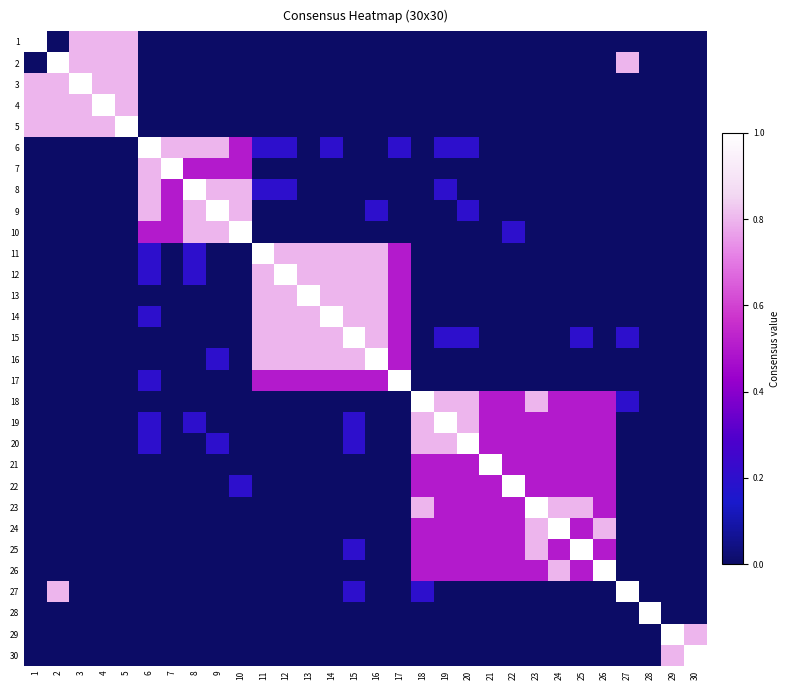

Rank the series by their maximum value, from highest to lowest.

1, 2, 3, 4, 5, 6, 7, 8, 9, 10, 11, 12, 13, 14, 15, 16, 17, 18, 19, 20, 21, 22, 23, 24, 25, 26, 27, 28, 29, 30